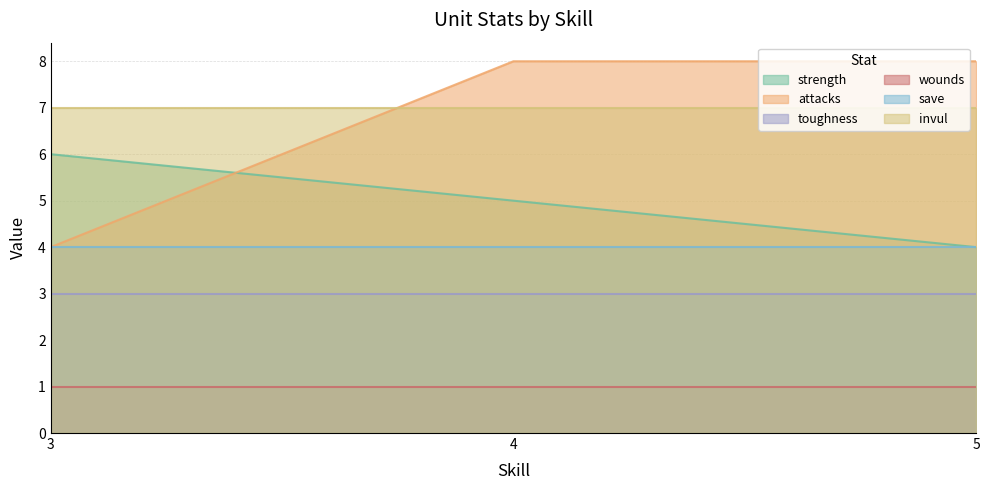

Reading right to left, list all the values displayed in this chart.

strength: 5=4	4=5	3=6
attacks: 5=8	4=8	3=4
toughness: 5=3	4=3	3=3
wounds: 5=1	4=1	3=1
save: 5=4	4=4	3=4
invul: 5=7	4=7	3=7